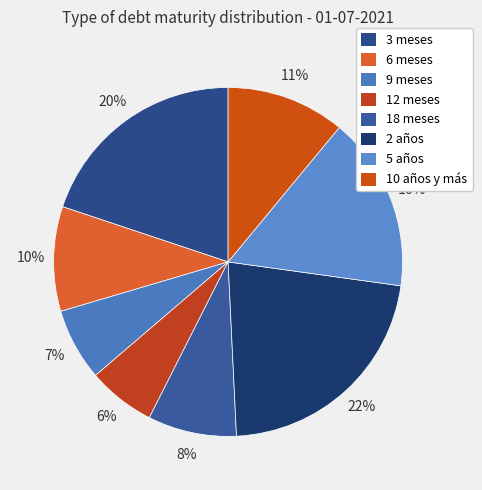

True or false: 10 años y más accounts for 11% of the total.

True